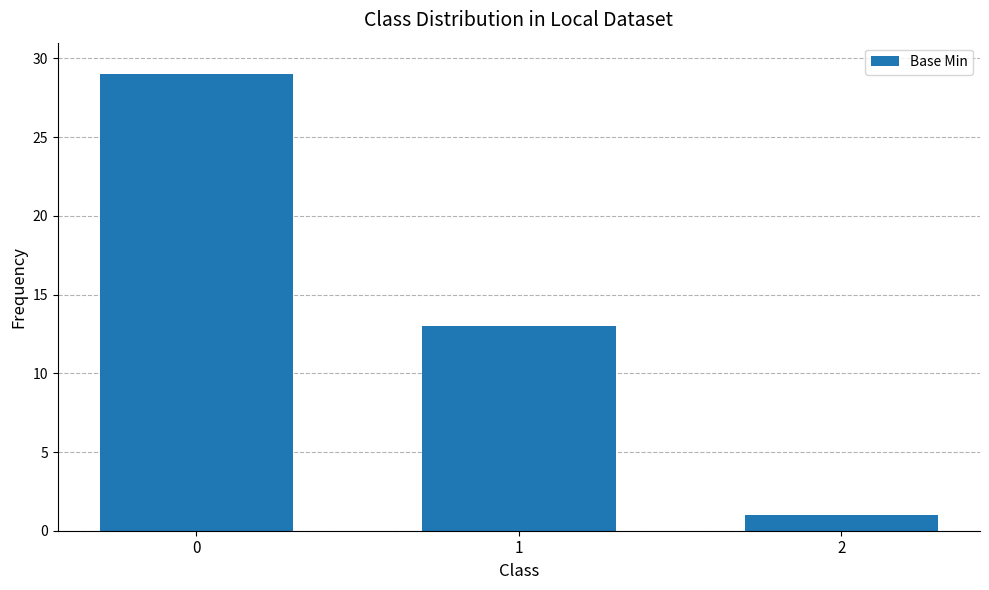

Is it true that the value at 1 is 4?

False